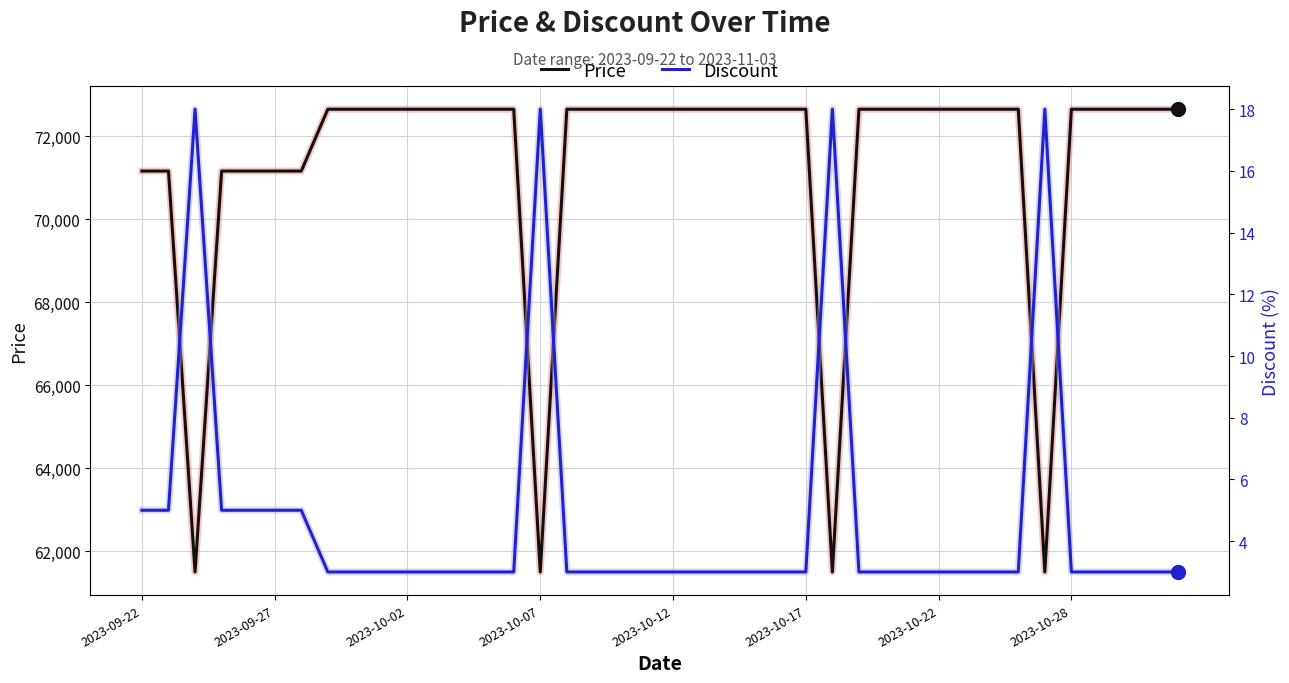

How many values in the Price series are below 72650?

10